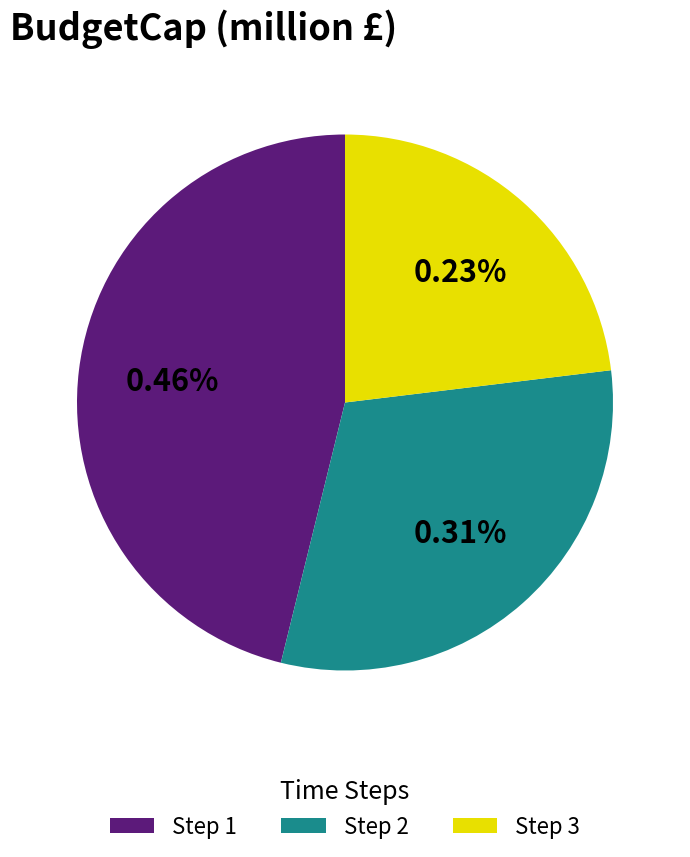

To the nearest percent, what is the average slice percentage?

33%